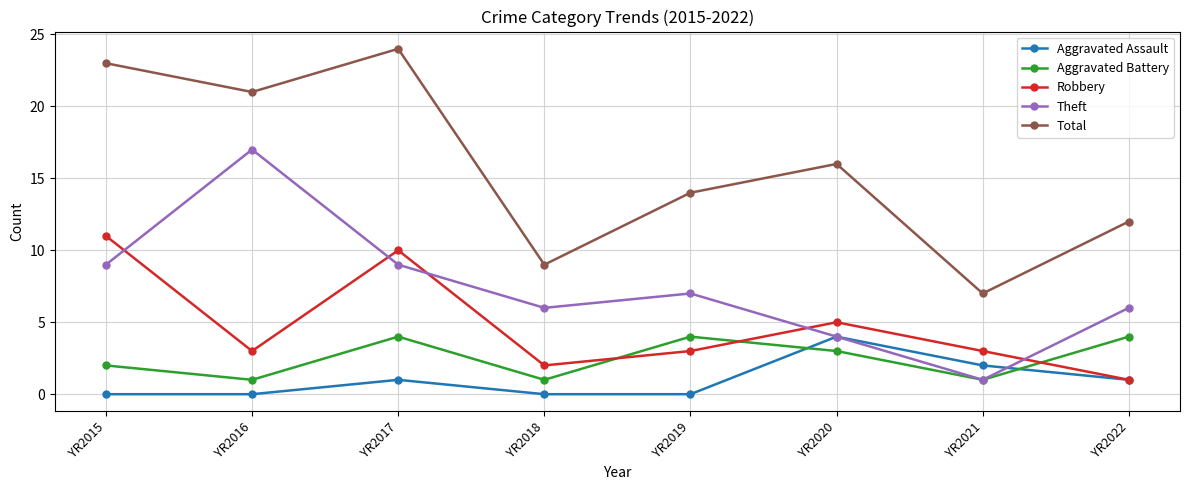

Rank the categories by Total value from lowest to highest.

YR2021, YR2018, YR2022, YR2019, YR2020, YR2016, YR2015, YR2017